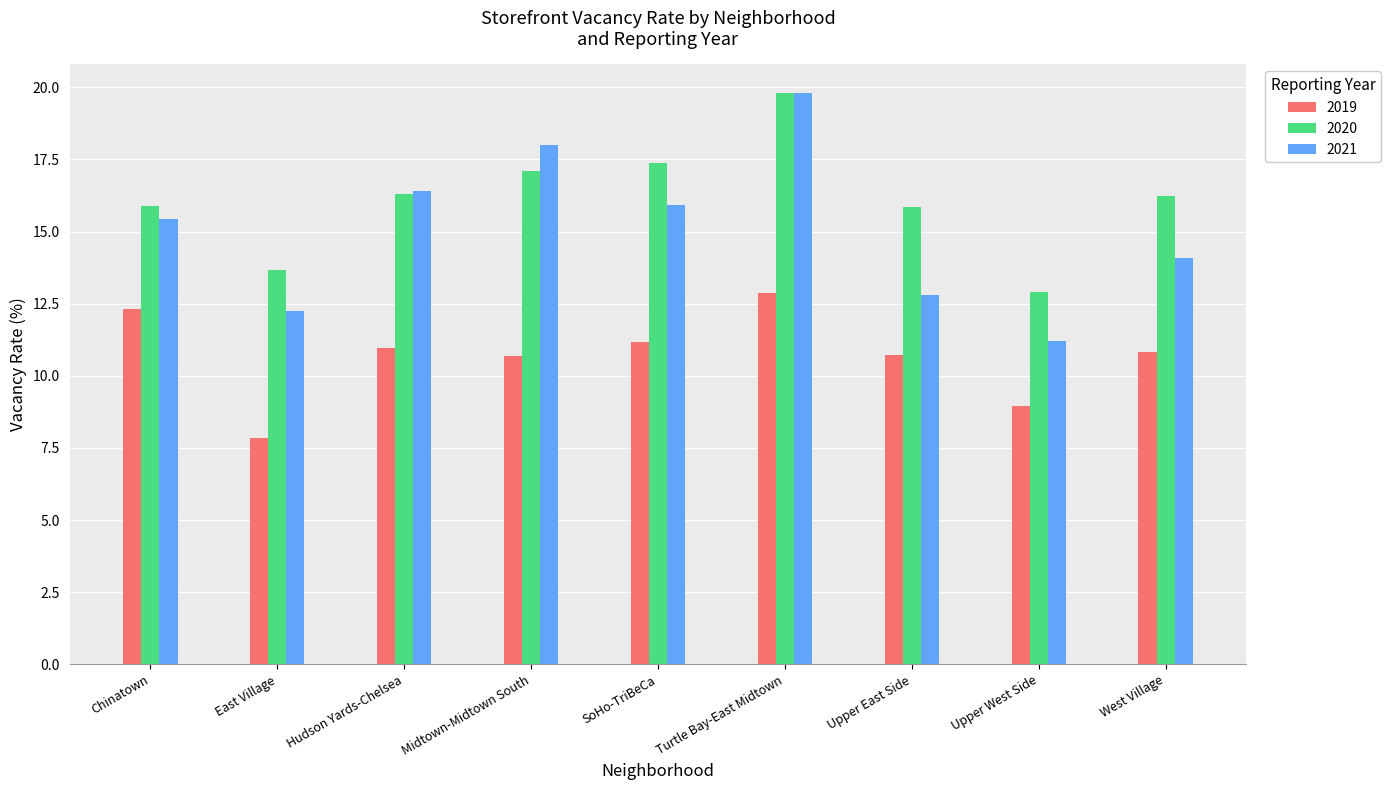

What is the sum of the 2019 values at Midtown-Midtown South and Chinatown?

23.0